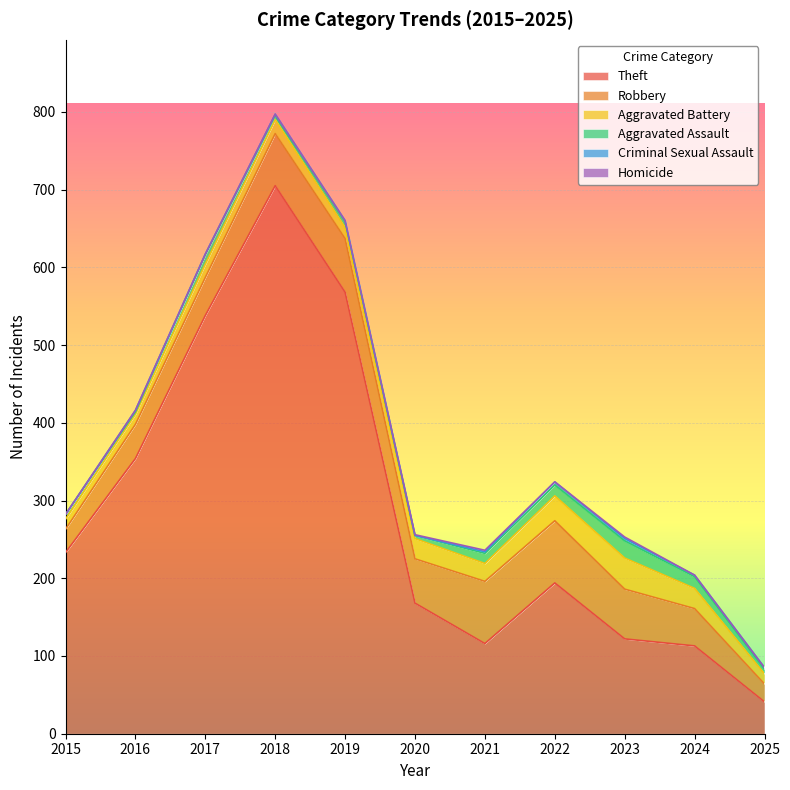

At which category does Robbery reach its first local peak?

2019